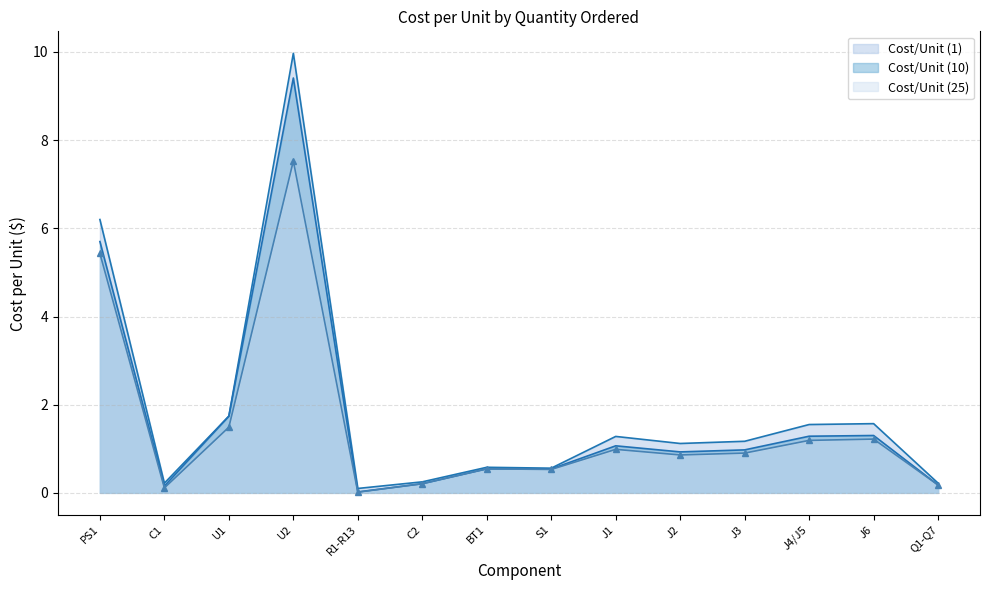

What is the value of the Cost/Unit (25) point at the 12th from the left?

1.2